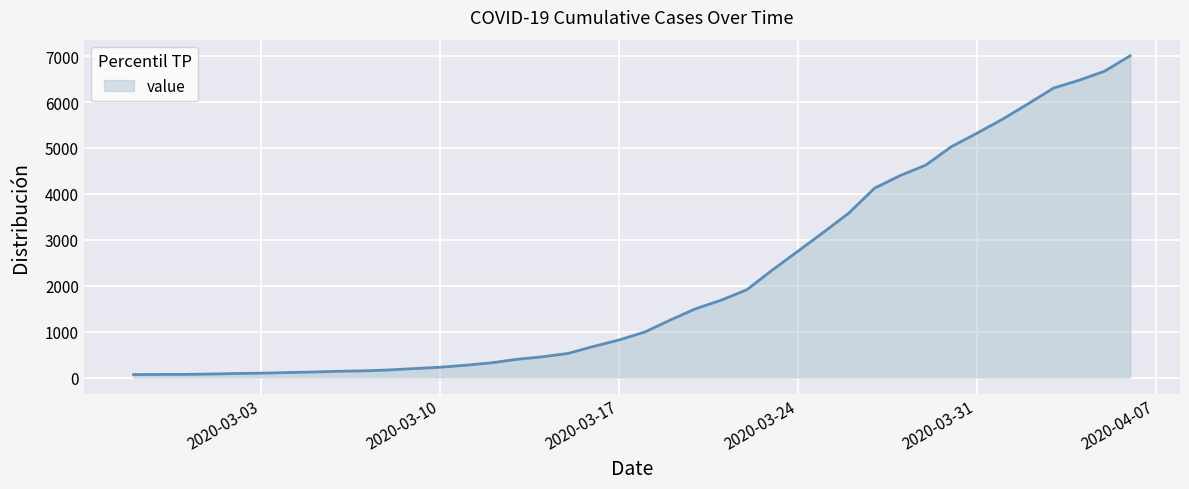

What is the greatest value displayed?

7008